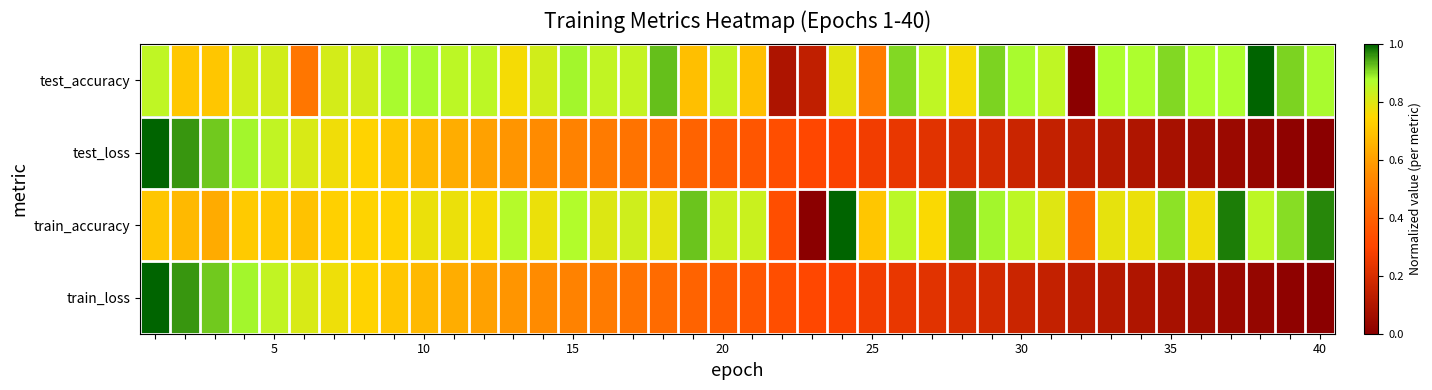

How many distinct data groups are displayed?

4